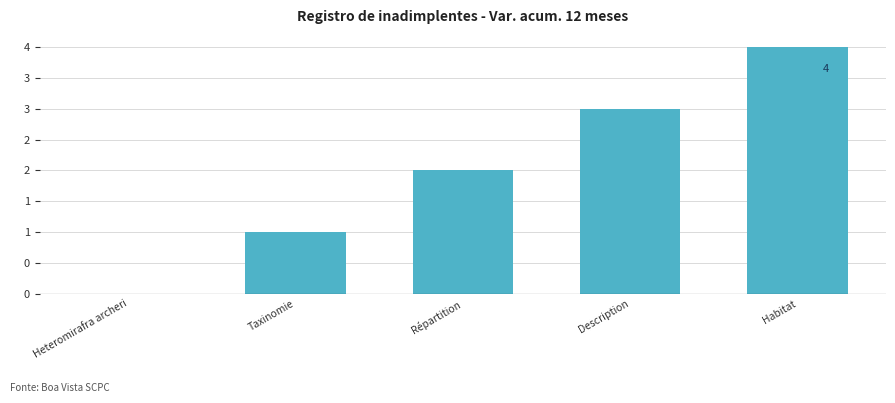

How many bars are there in total?

5